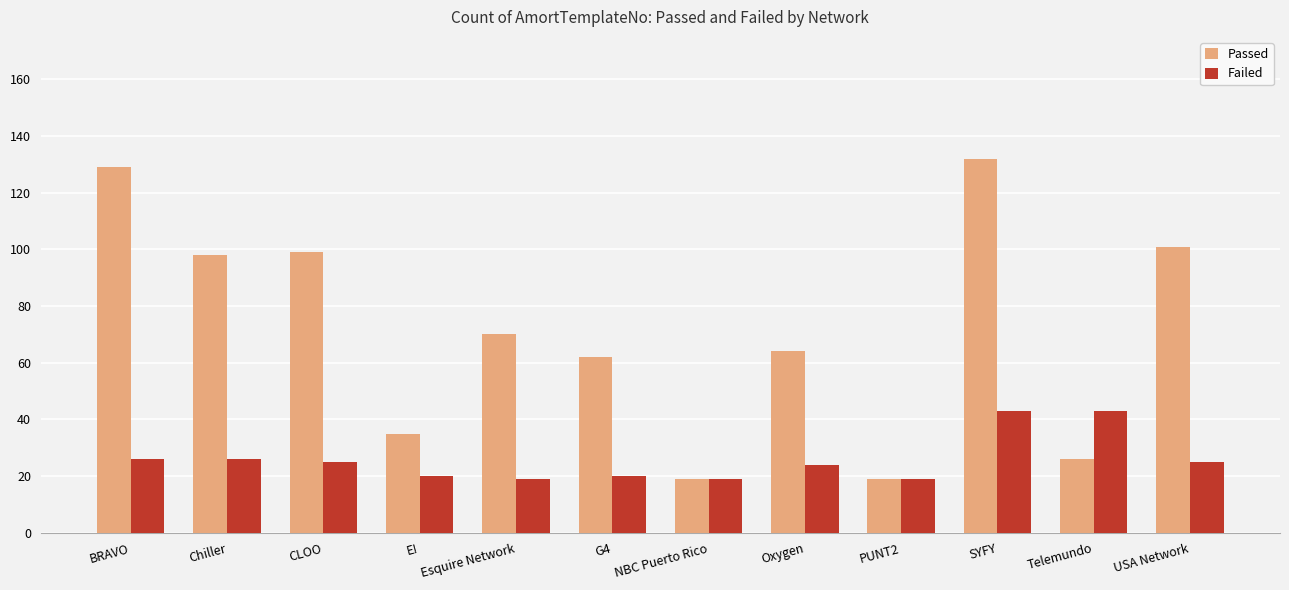

Is the value of Failed at CLOO greater than the value of Passed at SYFY?

No